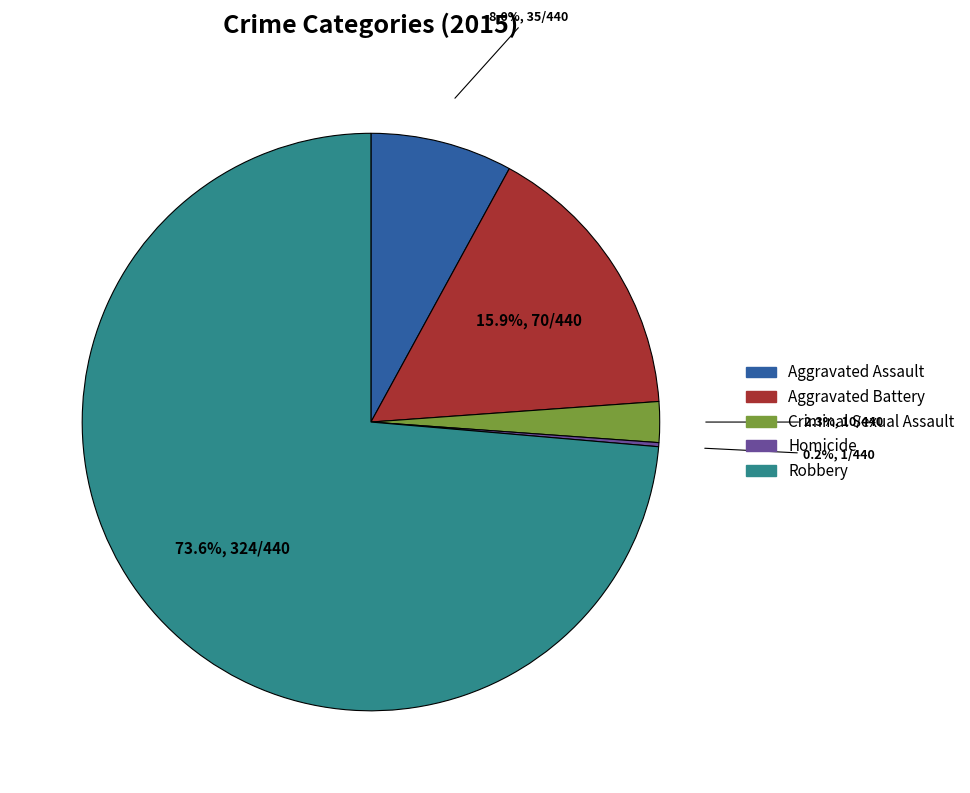

What is the largest slice in the pie chart?

Robbery